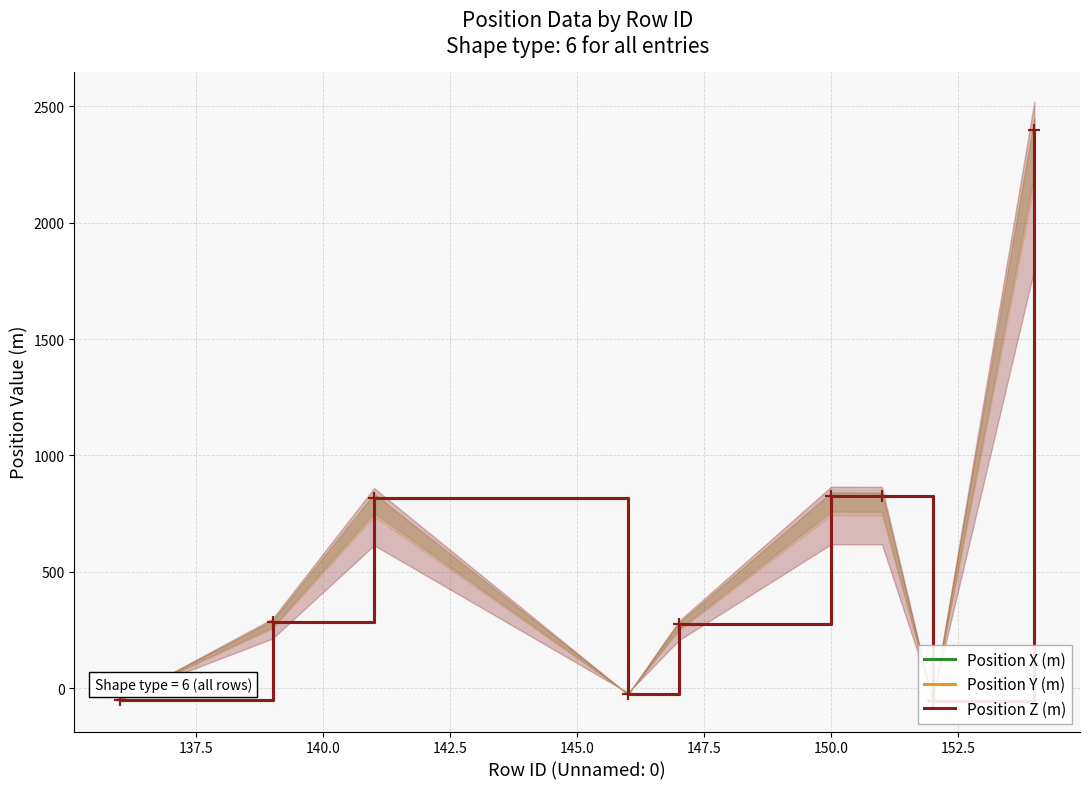

True or false: Position X (m) and Position Y (m) cross at least once.

False